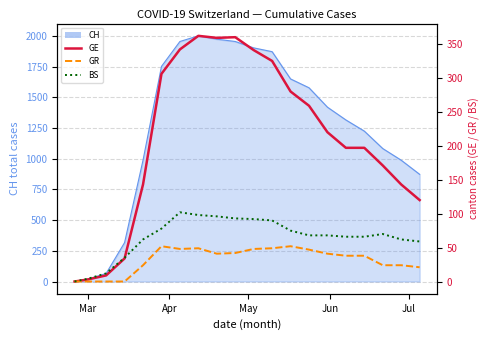

How many values in the GR series are below 41?

10